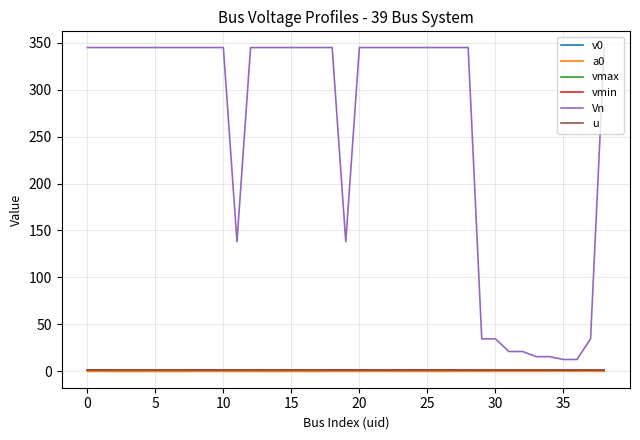

True or false: Vn and u cross at least once.

False